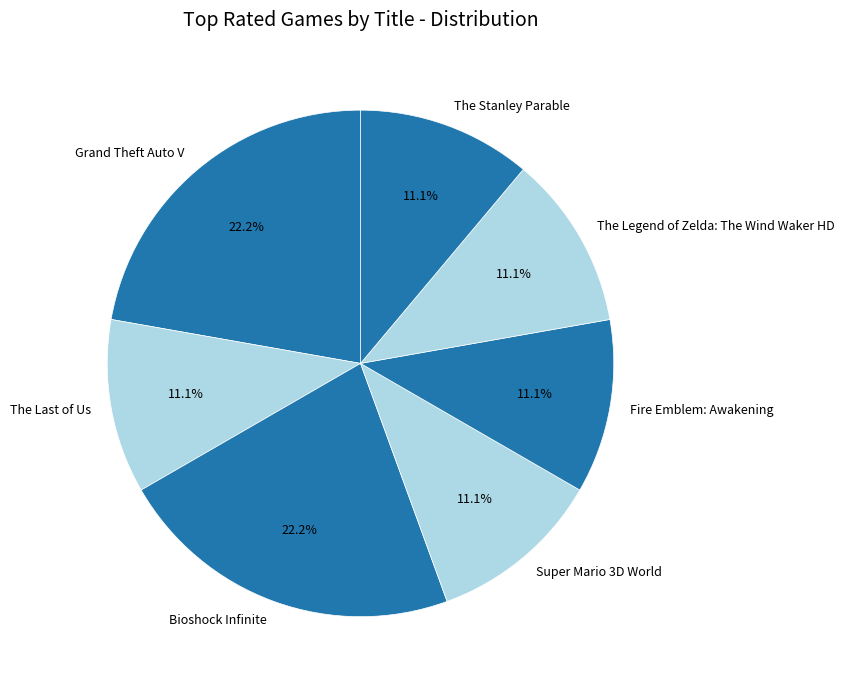

Is there a majority slice in this chart?

No